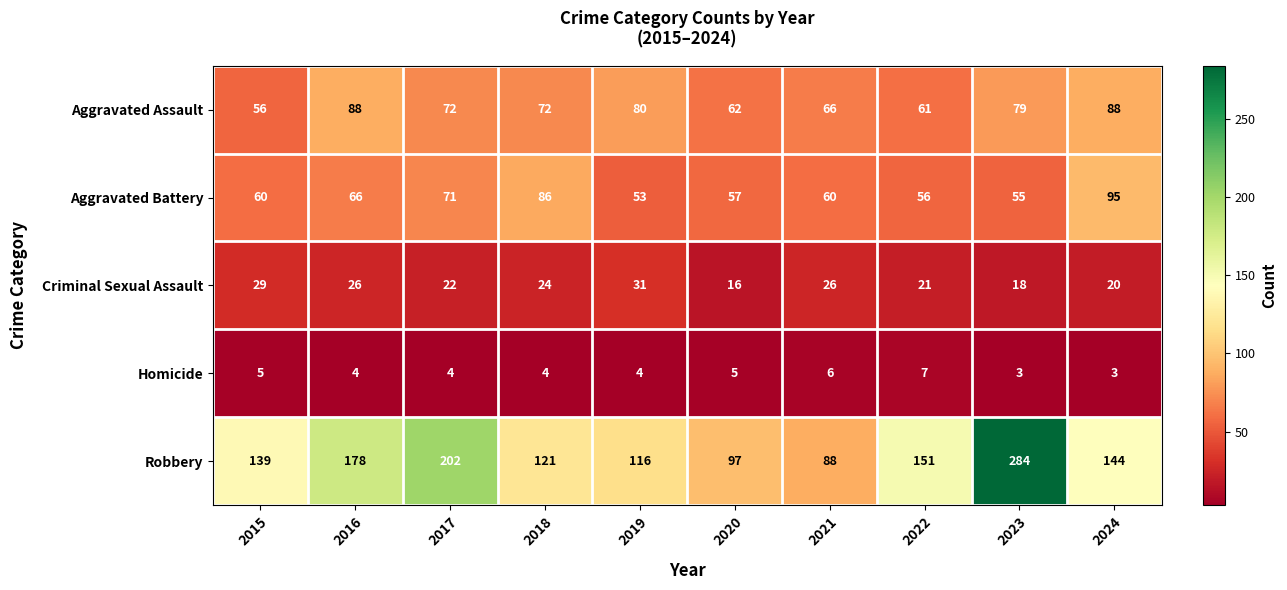

At 2021, list the series in order from largest to smallest.

Robbery, Aggravated Assault, Aggravated Battery, Criminal Sexual Assault, Homicide